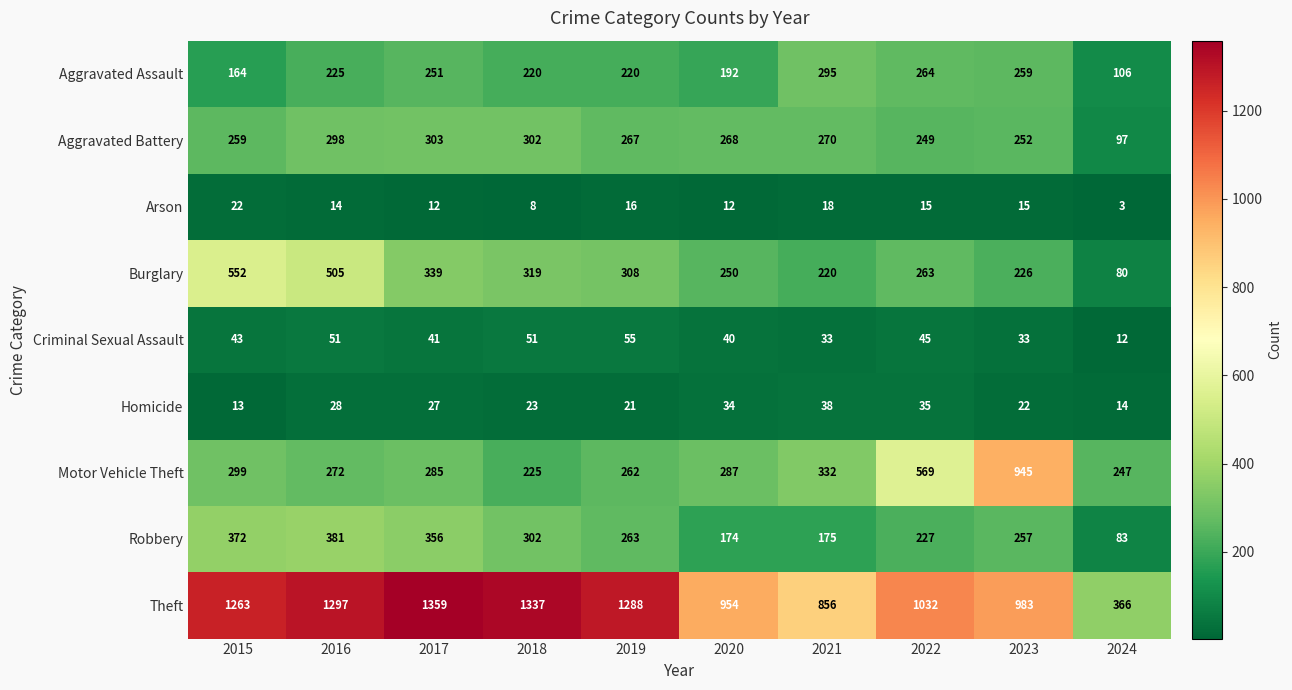

Where is Burglary nearest to the value 316?

2018